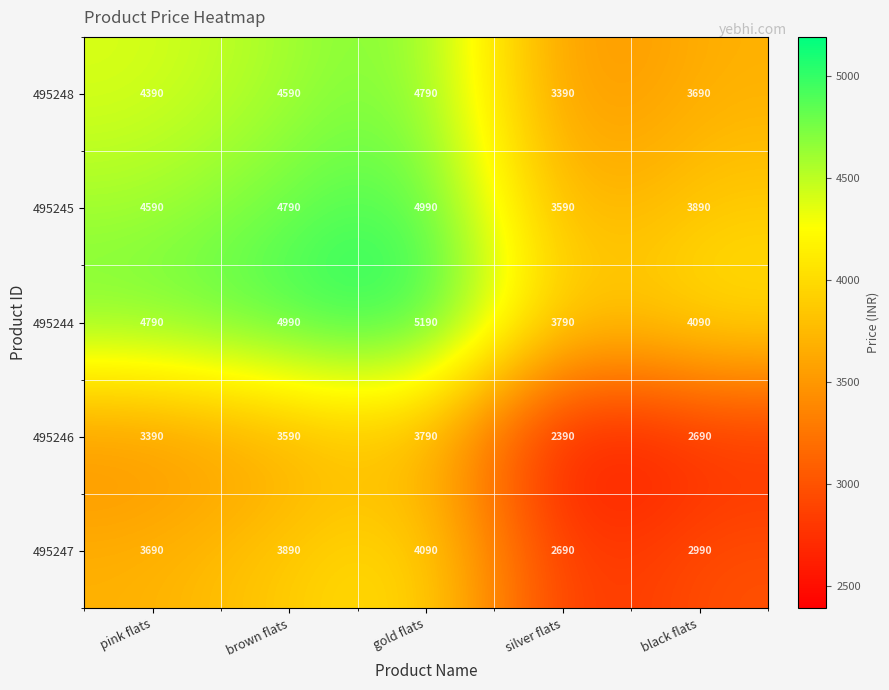

The value of 495248 at silver flats is 5455. True or false?

False